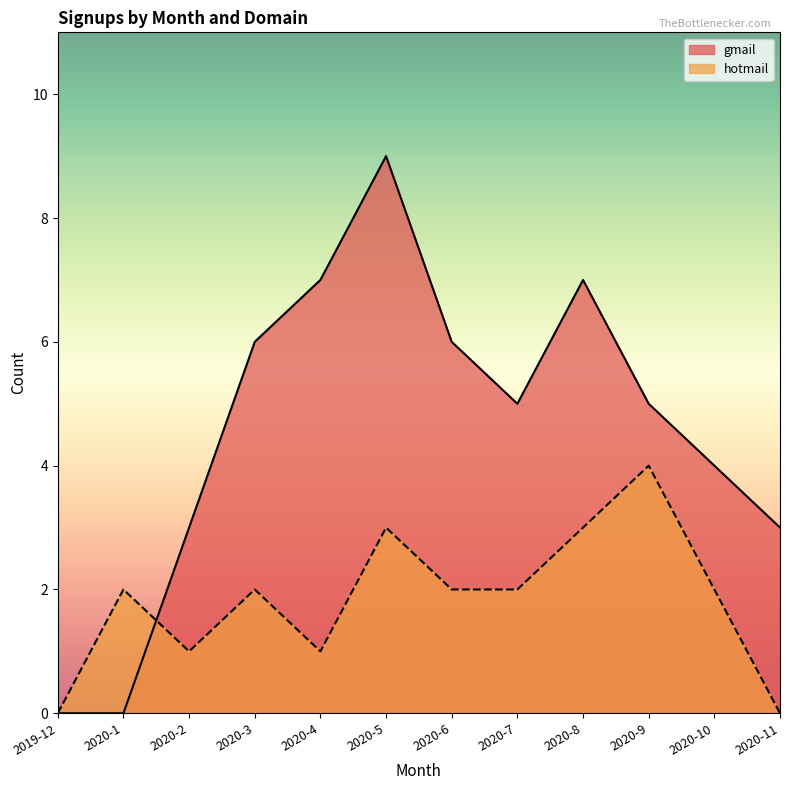

List the labels in order of hotmail value, smallest first.

2019-12, 2020-11, 2020-2, 2020-4, 2020-1, 2020-3, 2020-6, 2020-7, 2020-10, 2020-5, 2020-8, 2020-9